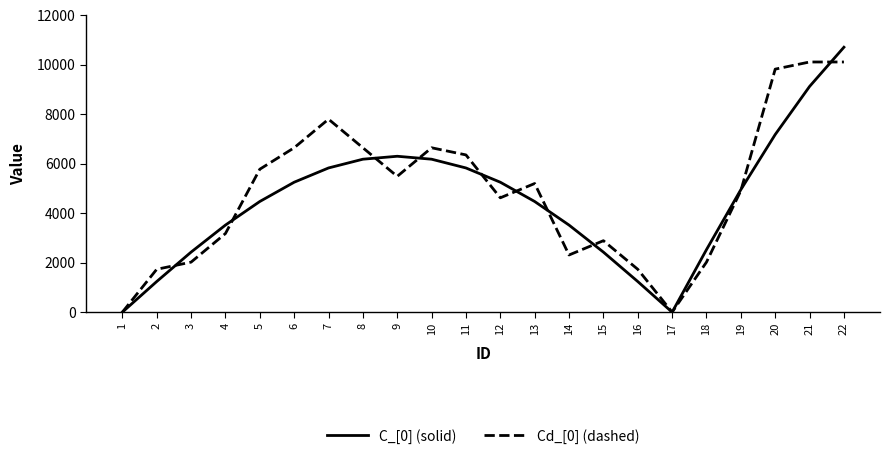

The Cd_[0] (dashed) series shows 3179.0 at 4. True or false?

True